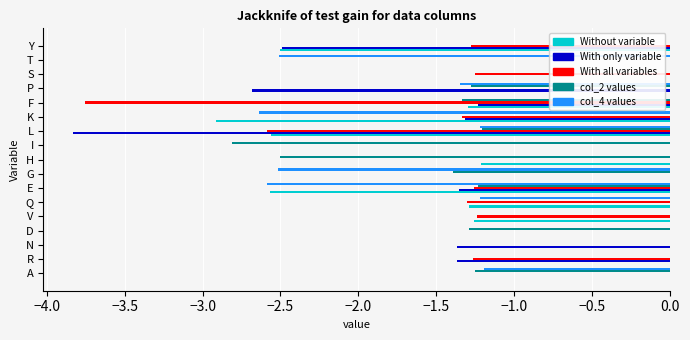

What is the total value across all series at K?

-8.2